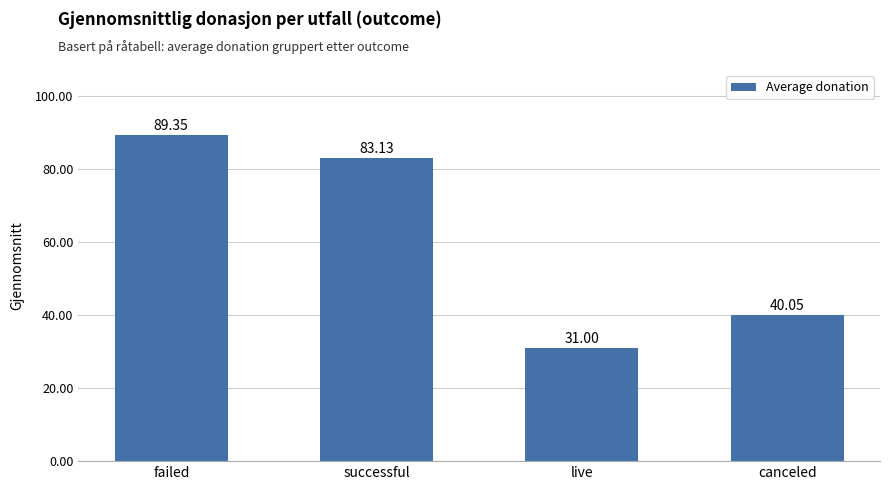

True or false: the data shows 83.1 at successful.

True